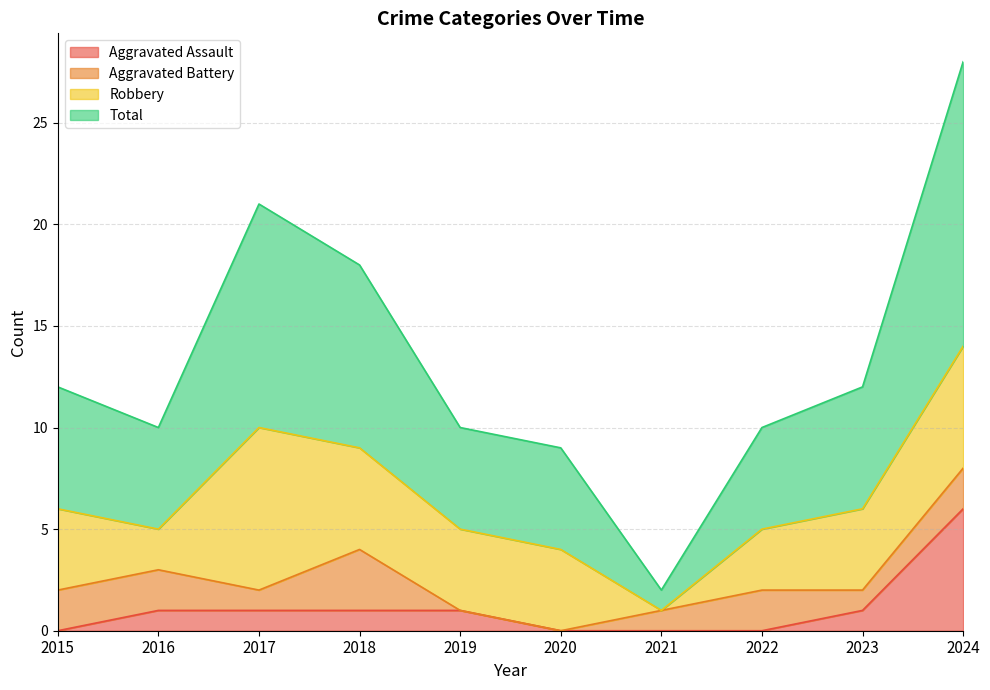

The Aggravated Assault series shows 1 at 2017. True or false?

True